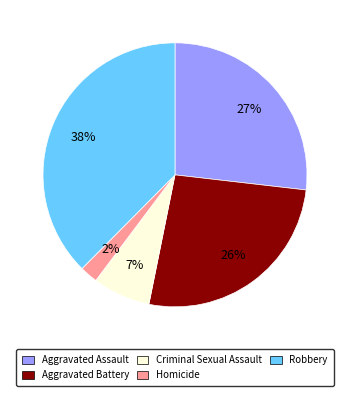

Does Robbery represent more than half of the total?

No